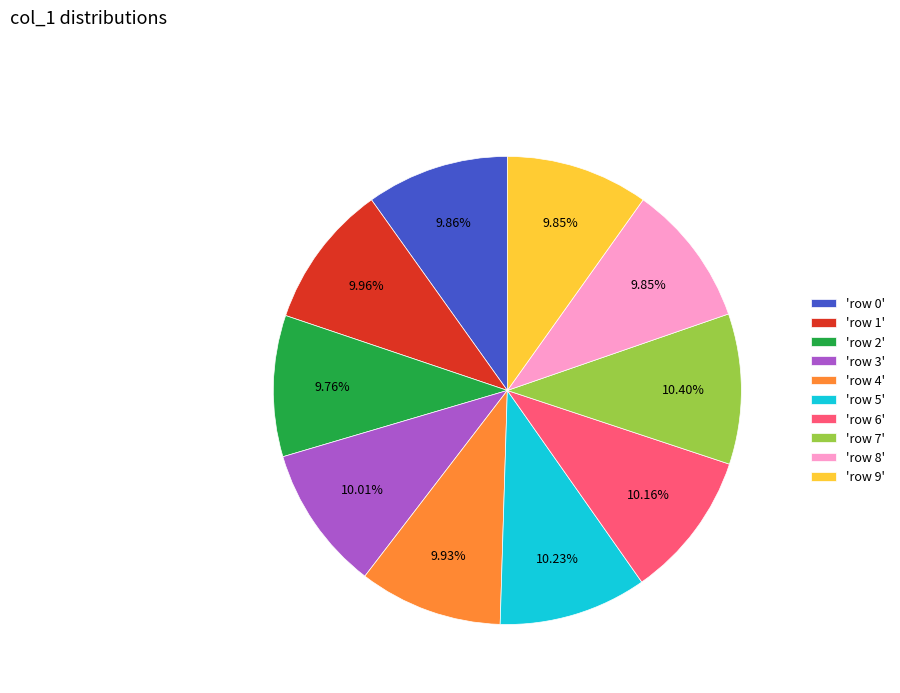

Do 'row 4' and 'row 3' together represent more than half of the pie?

No